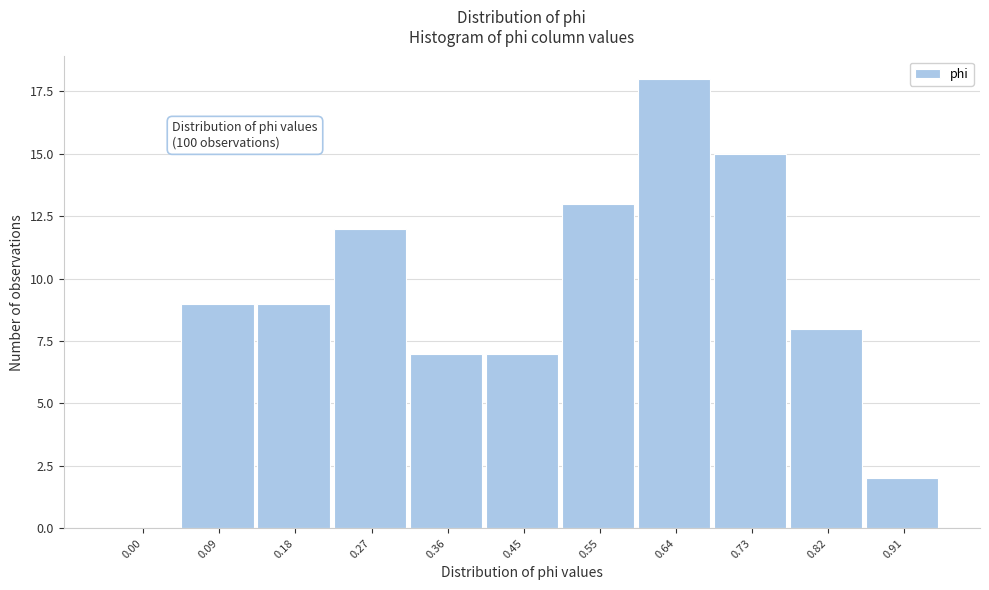

Reading right to left, extract all data points from this chart.

0.91=2	0.82=8	0.73=15	0.64=18	0.55=13	0.45=7	0.36=7	0.27=12	0.18=9	0.09=9	0.00=0